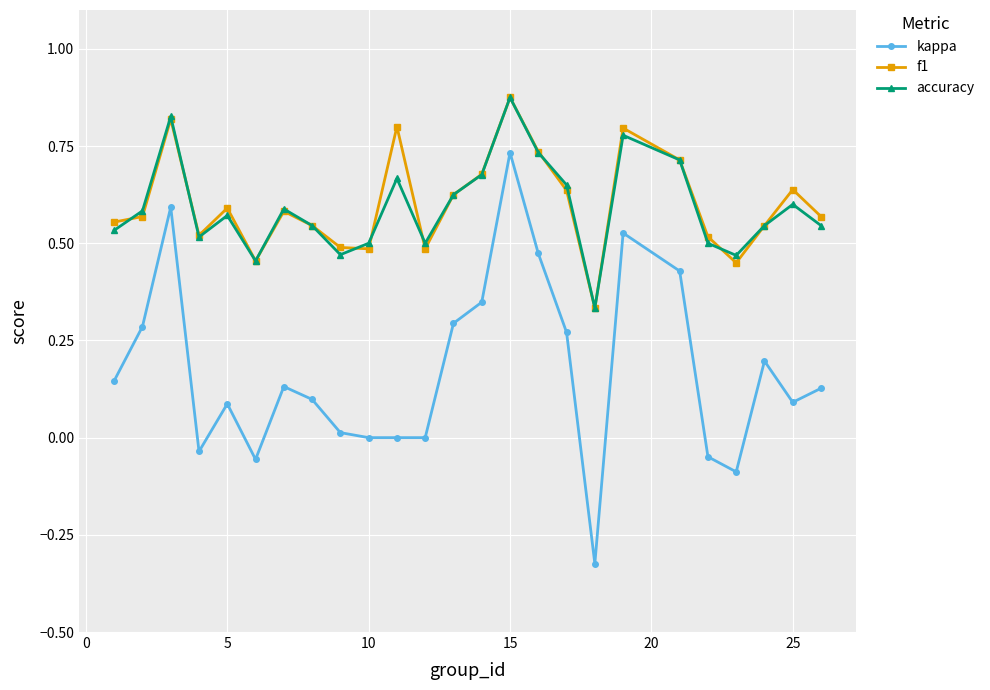

Which series has the widest spread of values?

kappa